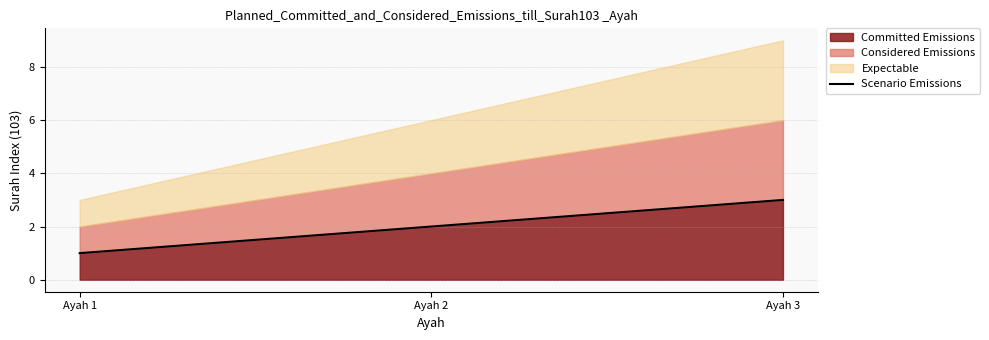

What is the difference between the values at Ayah 3 and Ayah 1?

2